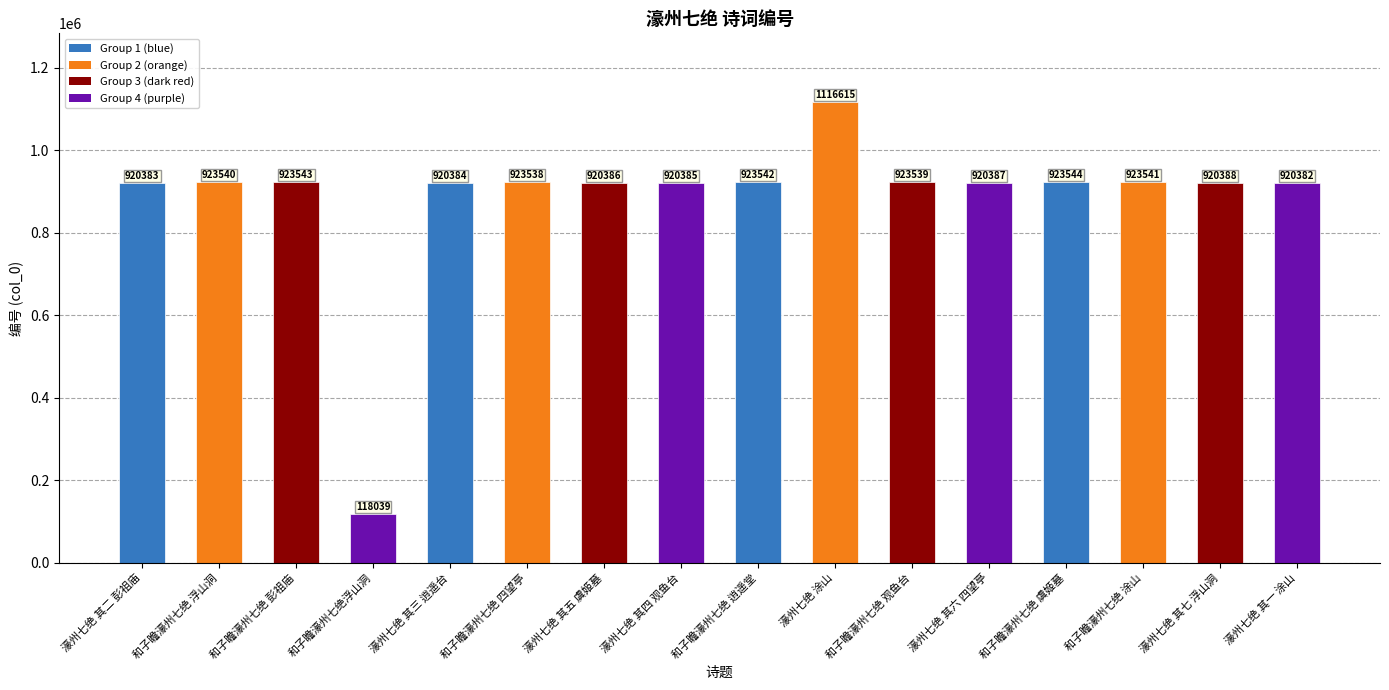

Which has a higher value, 濠州七绝 其四 观鱼台 or 濠州七绝 其六 四望亭?

濠州七绝 其六 四望亭